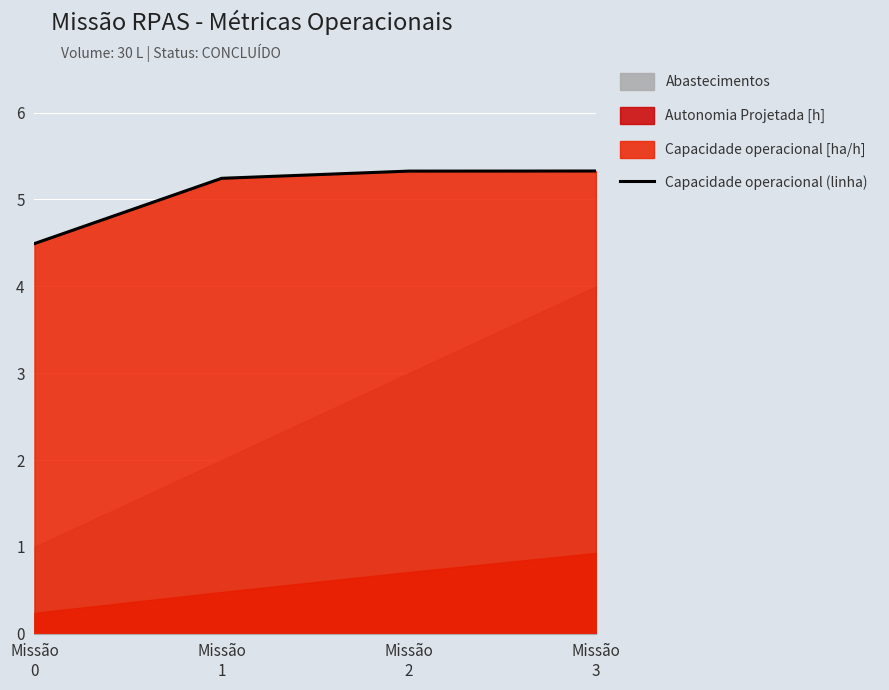

True or false: Capacidade operacional (linha) has more than 2 interior local peaks.

False